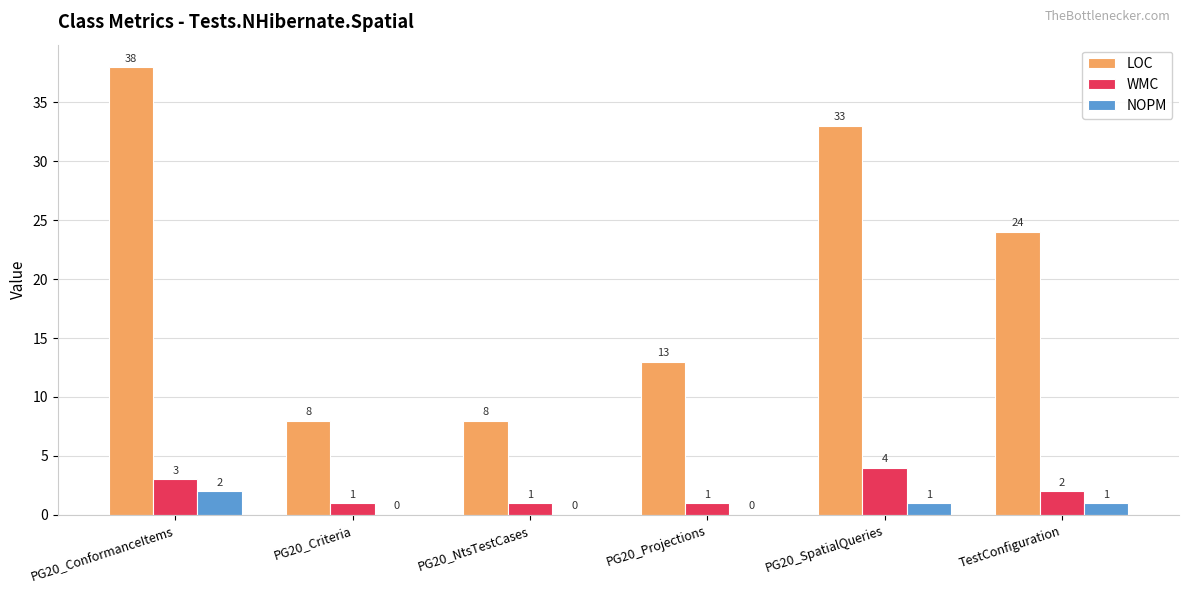

At which label is WMC closest to 2?

TestConfiguration